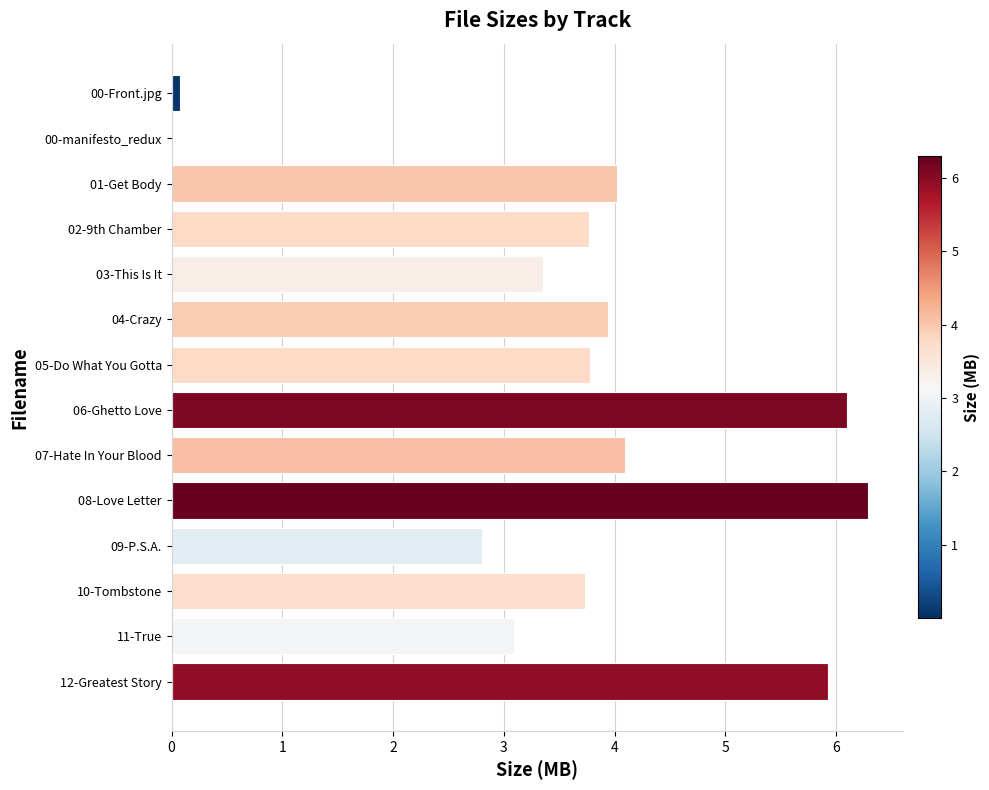

Which label corresponds to the largest value in the chart?

08-Love Letter